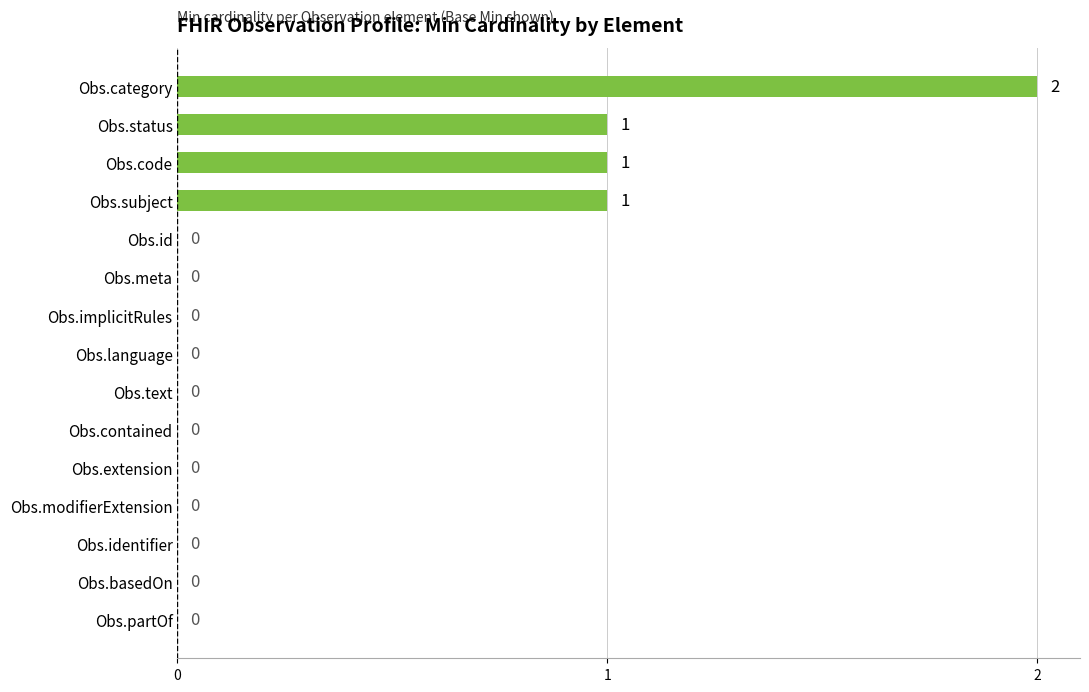

What is the sum of all values?

5